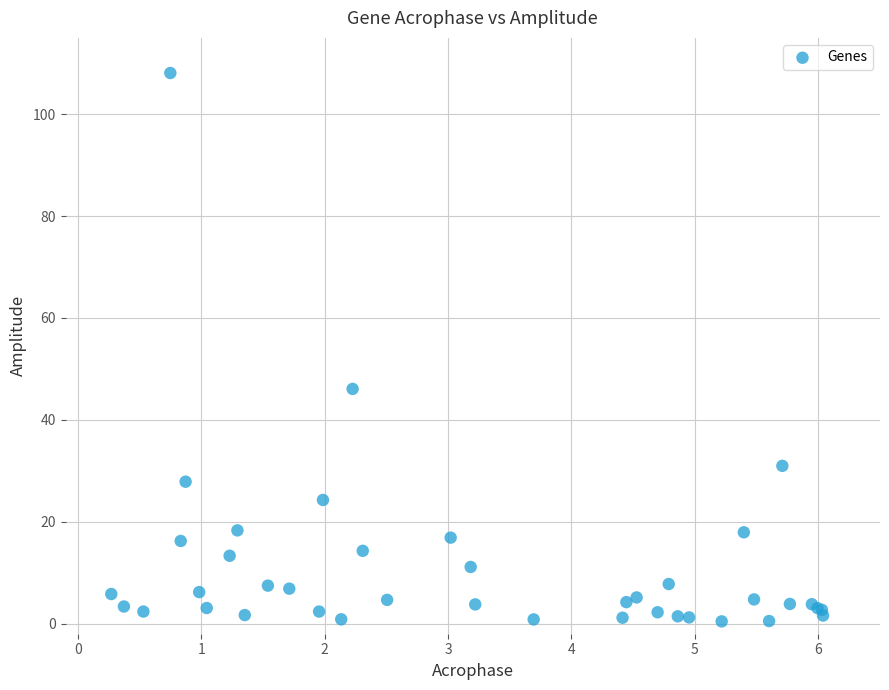

What Y value in the scatter plot is closest to 54?

46.1